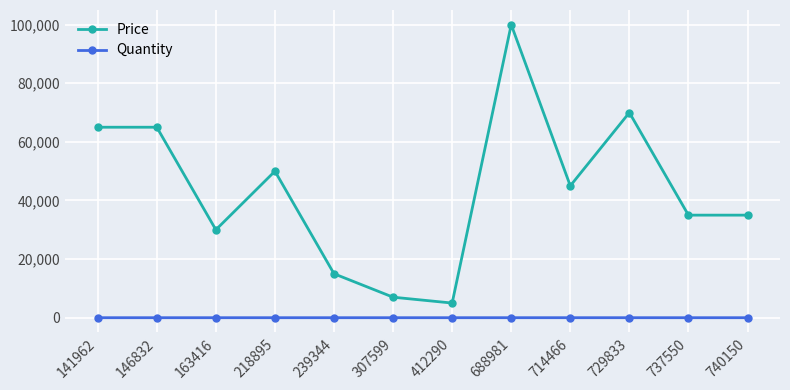

Where is the first local minimum for Price?

163416